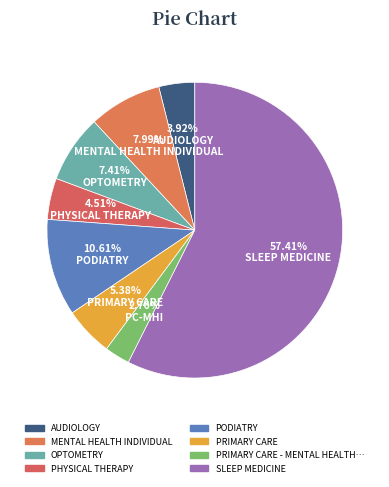

Combined, what portion of the pie is PRIMARY CARE and AUDIOLOGY?

9.3%